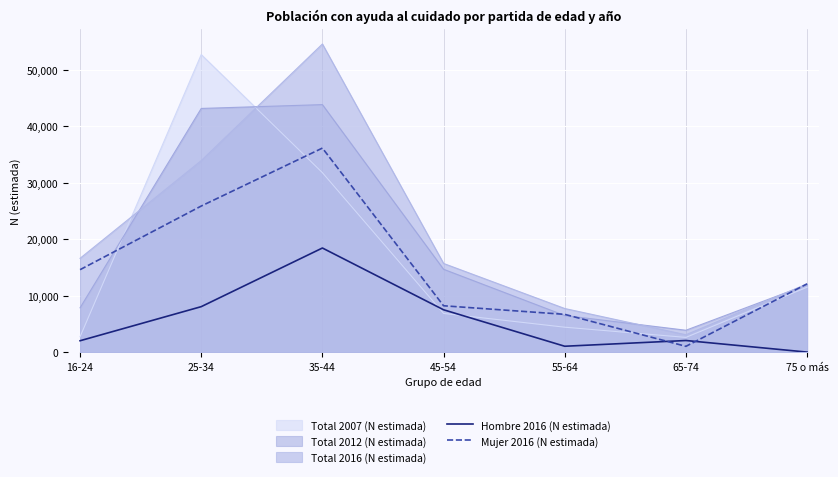

What is the difference between the maximum and second lowest values in the Hombre 2016 (N estimada) series?

17408